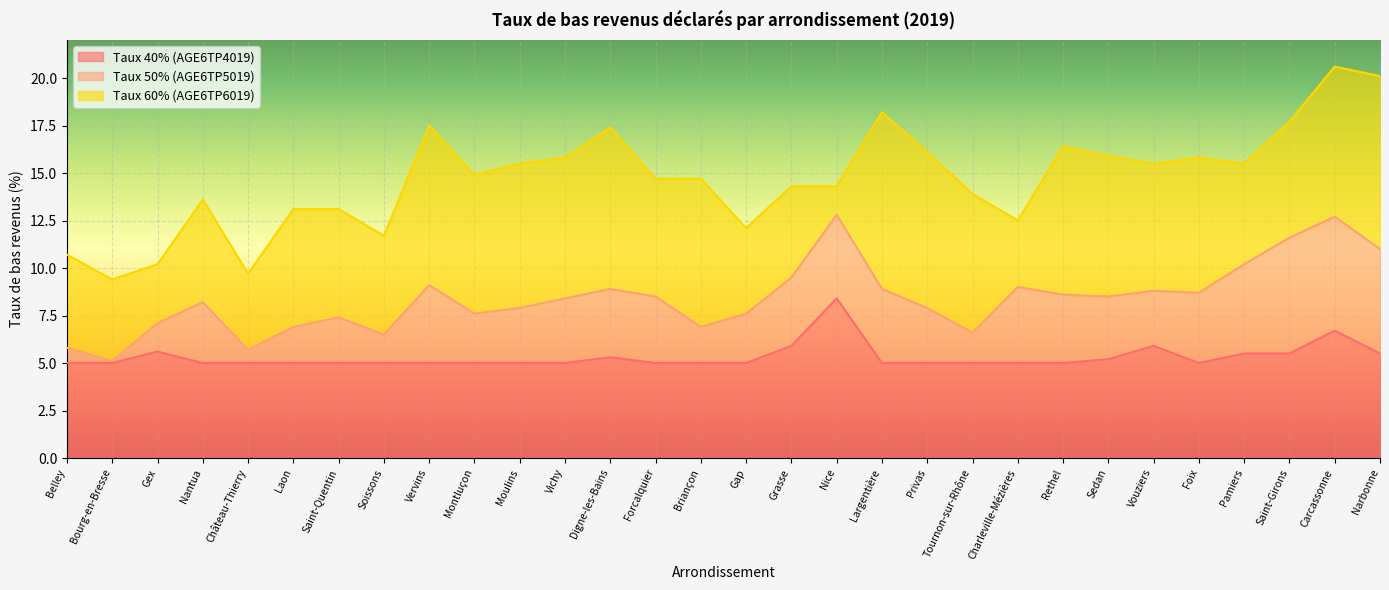

True or false: Taux 40% (AGE6TP4019) and Taux 60% (AGE6TP6019) cross at least once.

False